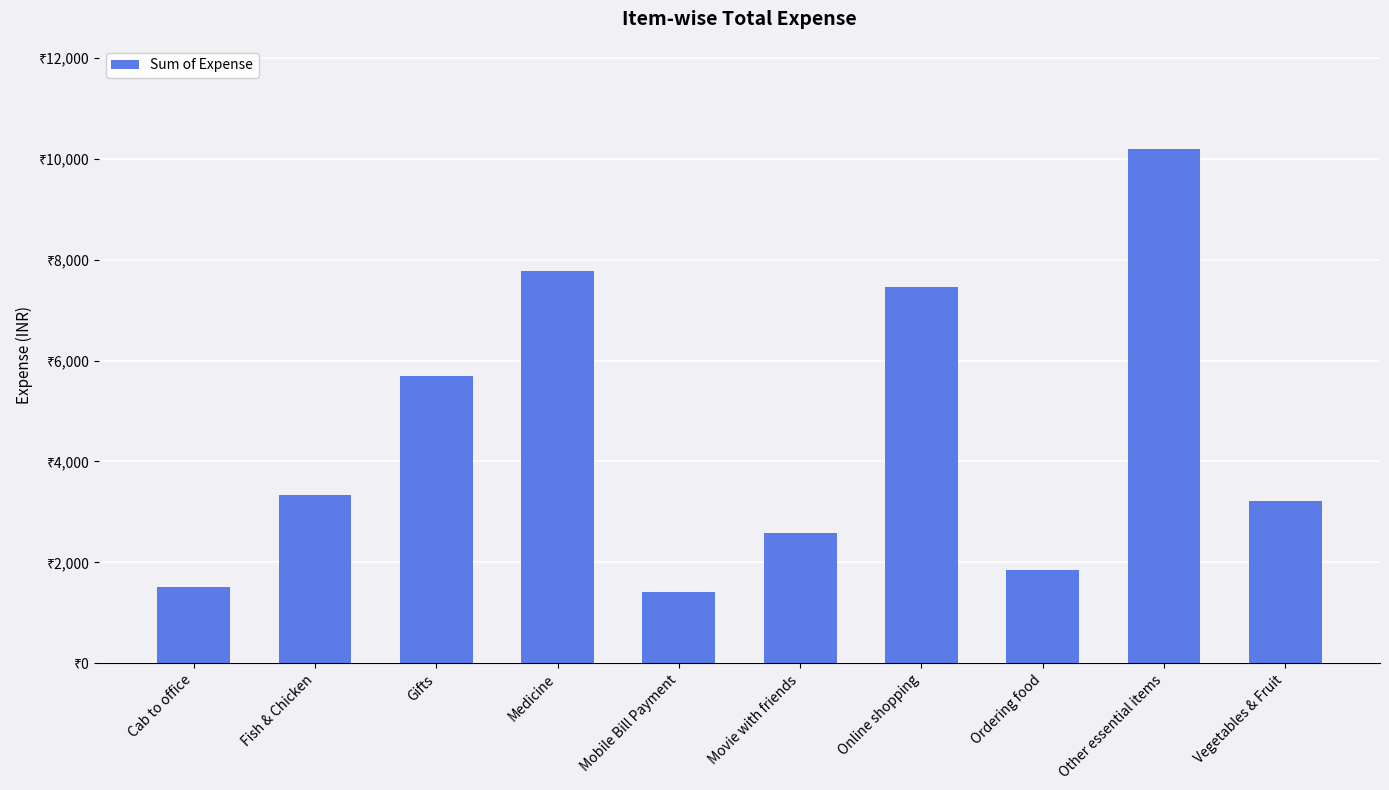

What is the difference between the values at Ordering food and Other essential items?

8337.1